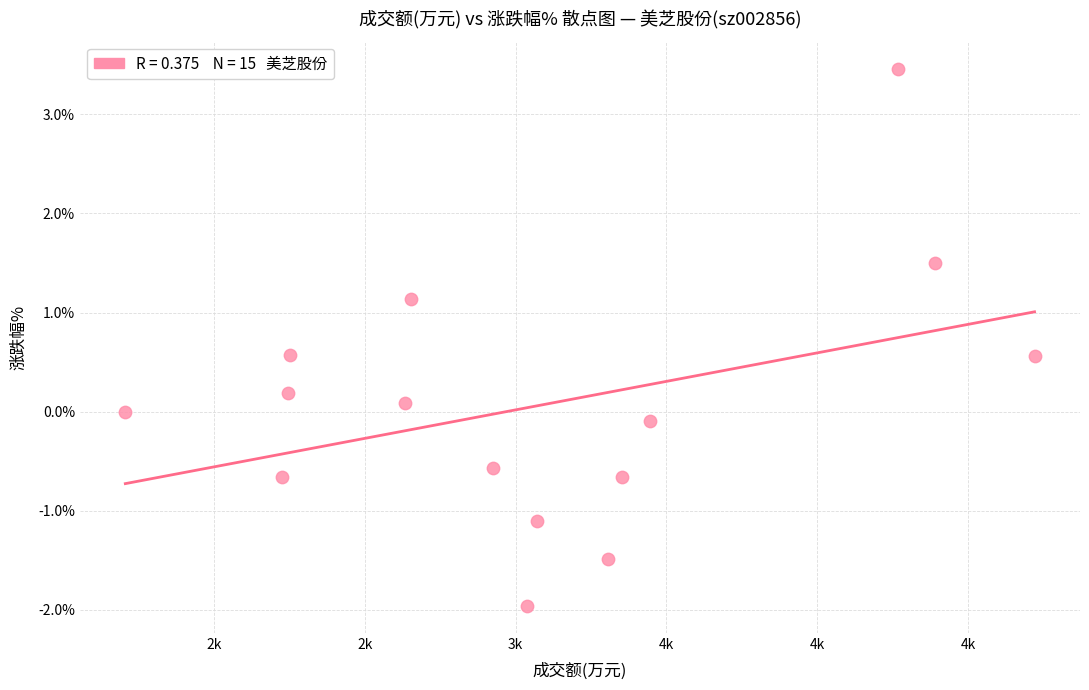

What is the range of X values (max minus min)?

3015.0